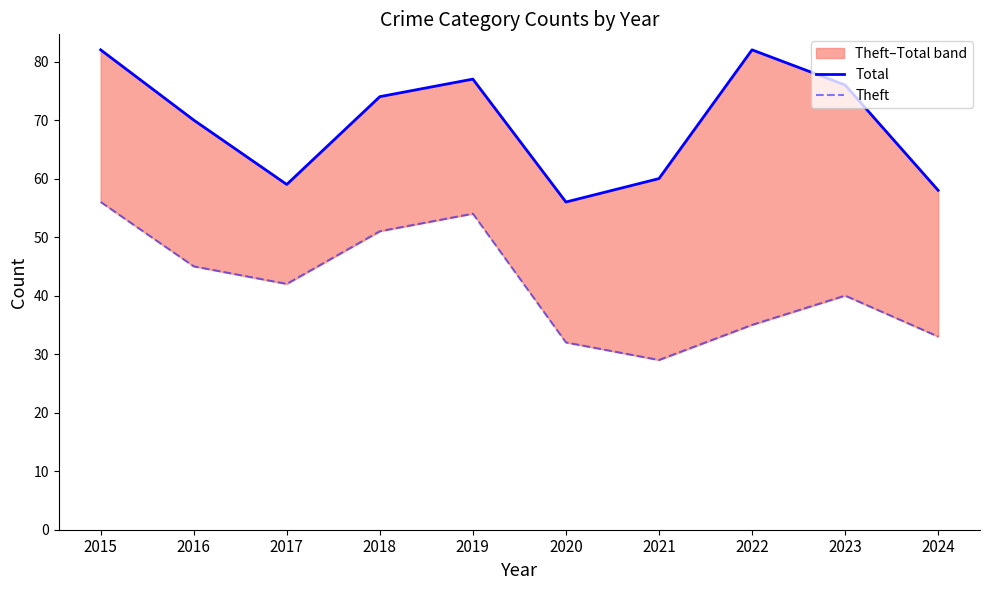

True or false: Total and Theft intersect in this chart.

False